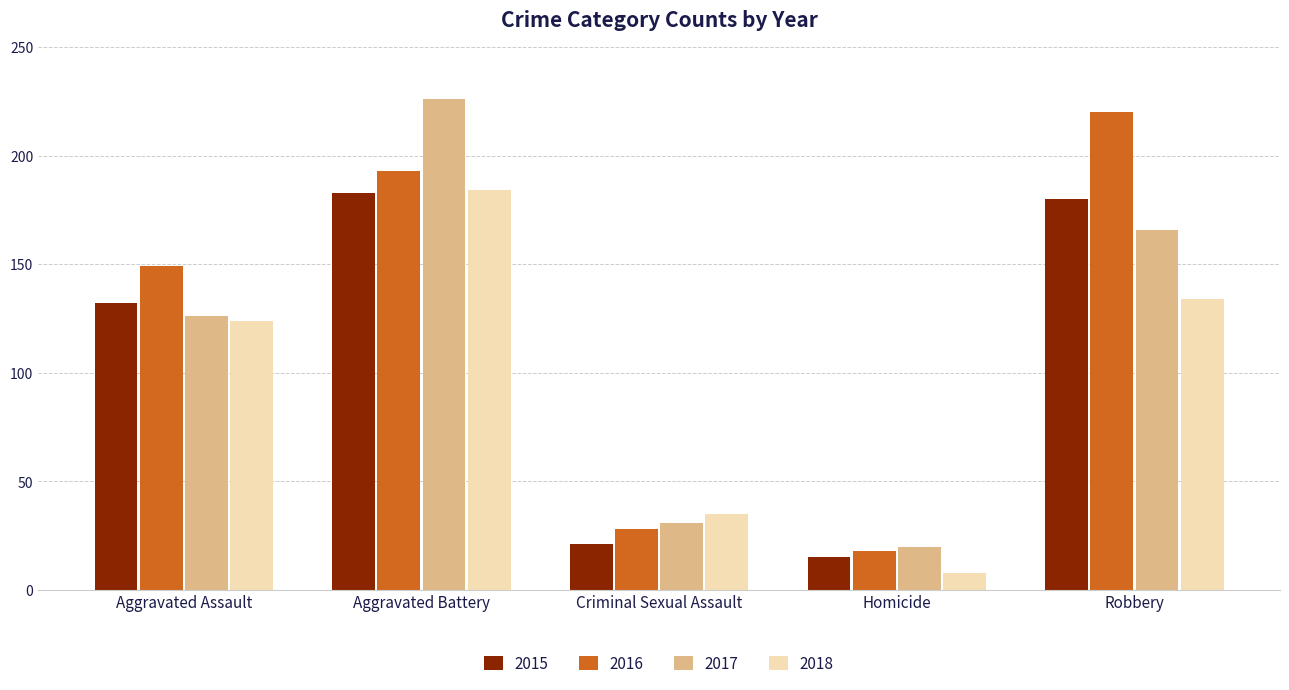

How many bars are there in each group?

4